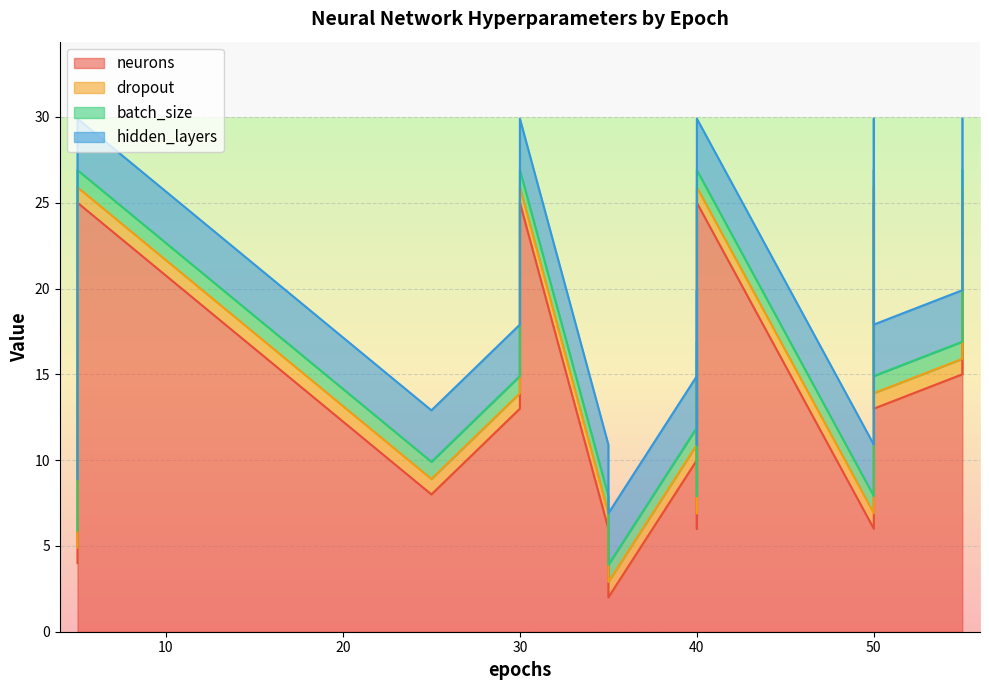

The value of batch_size at 25 is 0.3. True or false?

False